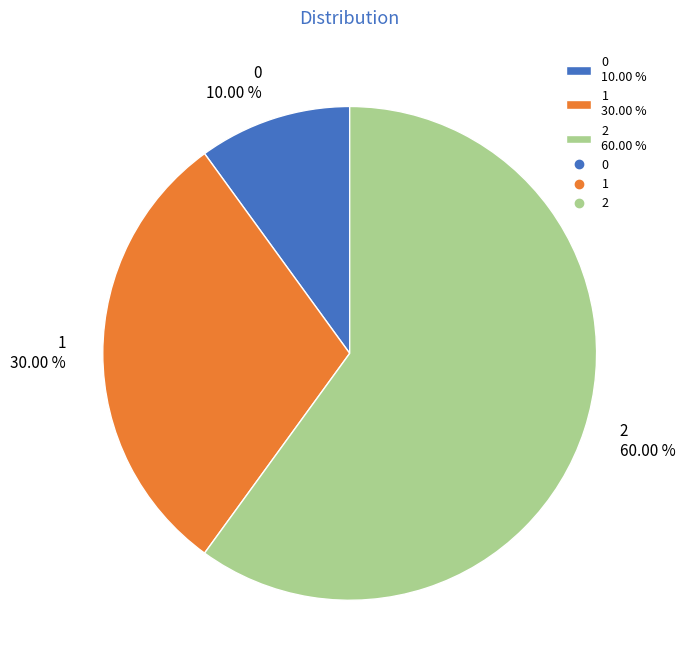

Rank the categories by value from highest to lowest.

2, 1, 0